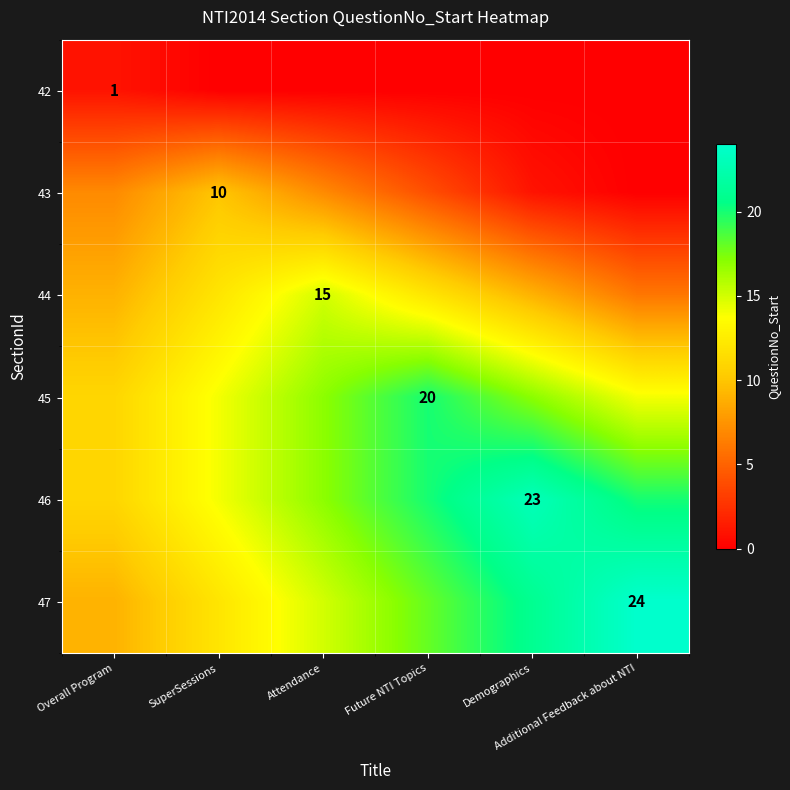

Which has a higher value, Additional Feedback about NTI or Attendance?

Additional Feedback about NTI